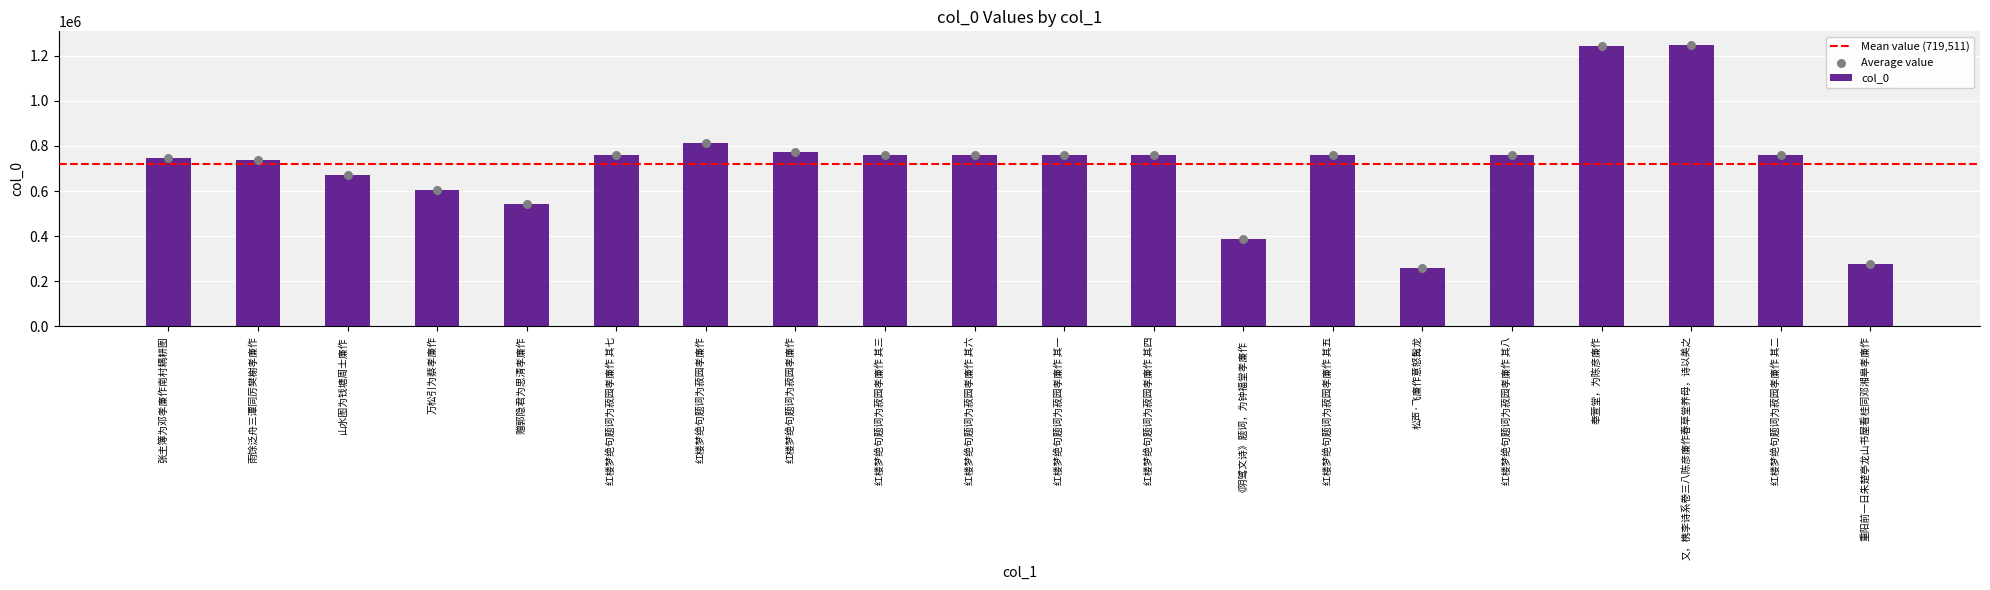

Which has a higher value, 张主簿为邓孝廉作南村耦耕图 or 赠郭隐君为思清孝廉作?

张主簿为邓孝廉作南村耦耕图